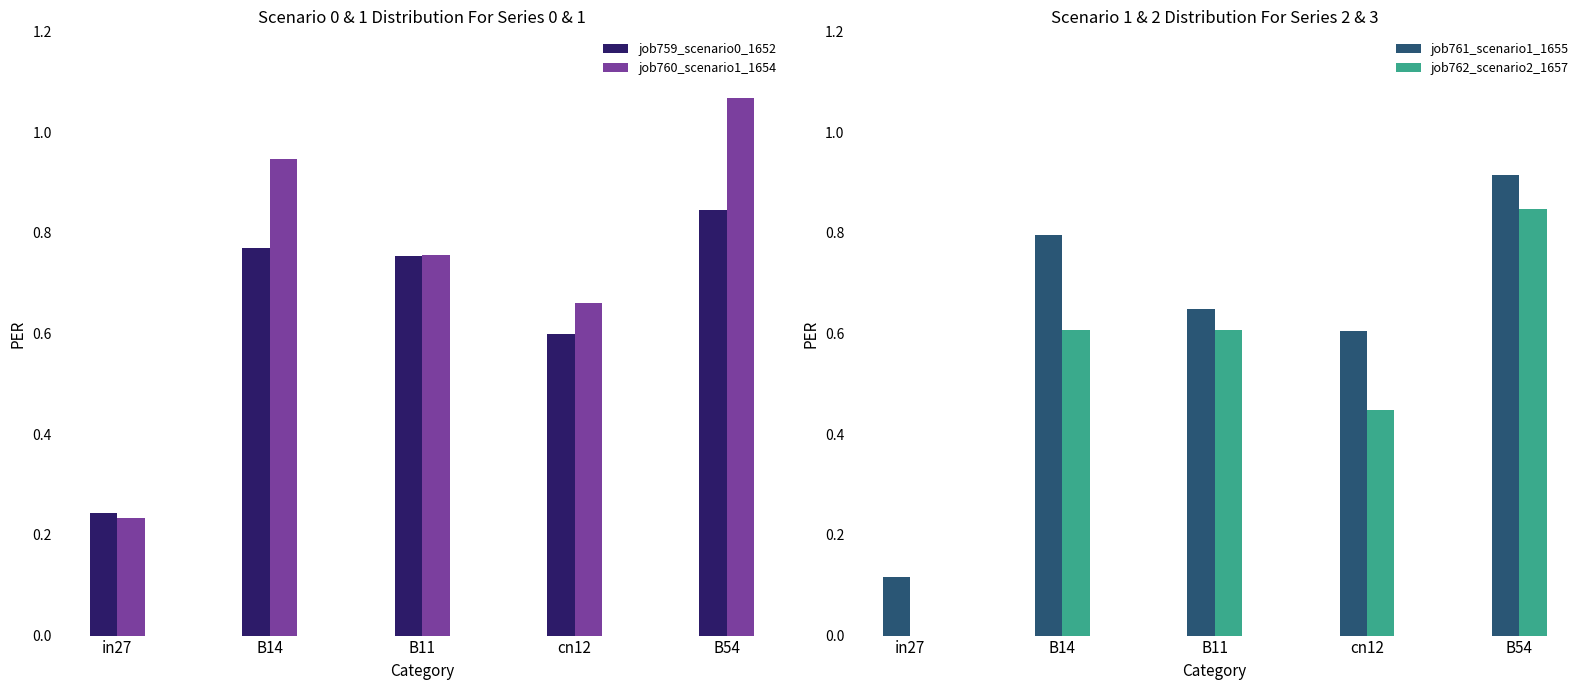

Which category has the highest value across all series?

B54